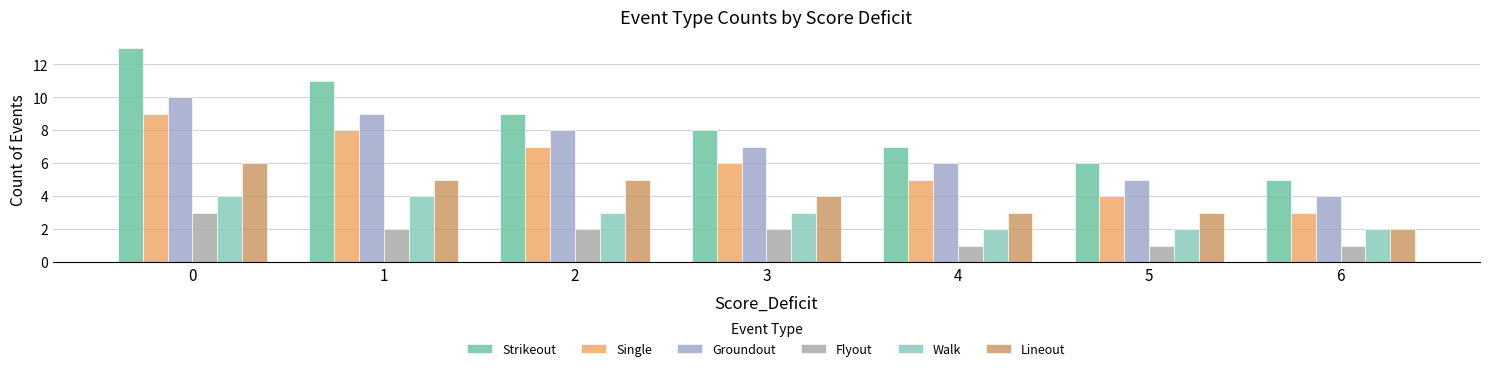

What is the value of the Walk bar at the 6th from the left?

2